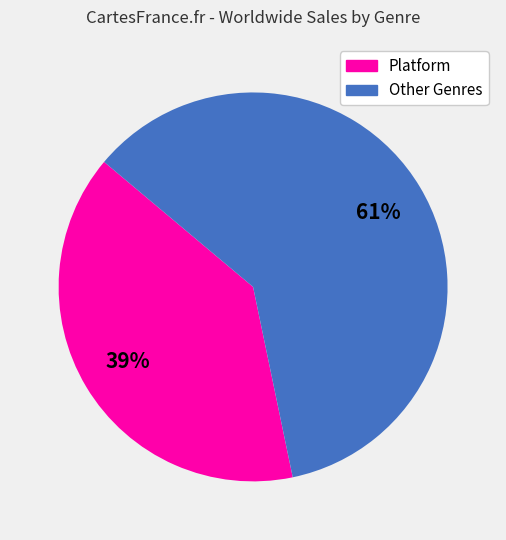

To the nearest percent, what is the average slice percentage?

50%